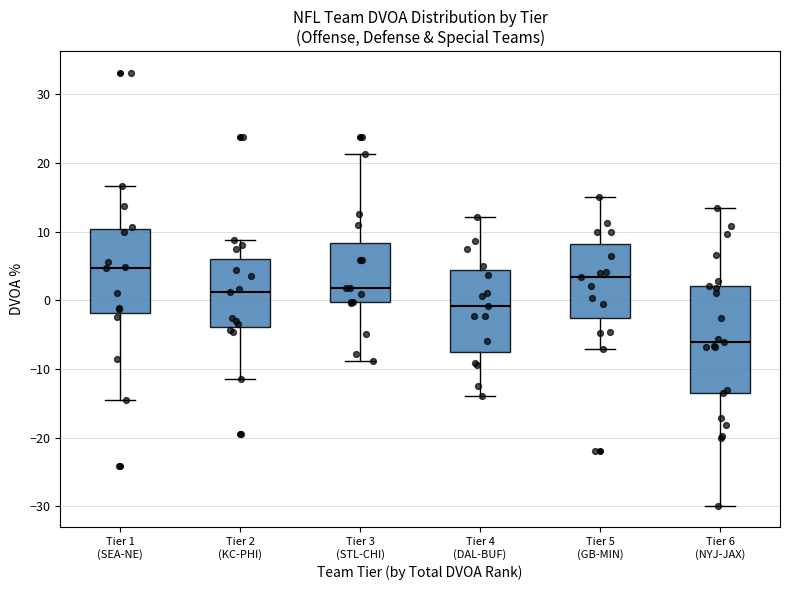

Where is the upper edge of the box for Tier 3 (STL-CHI) on the y-axis? The values are not printed on the chart, so give them approximately, as read against the axis.

8